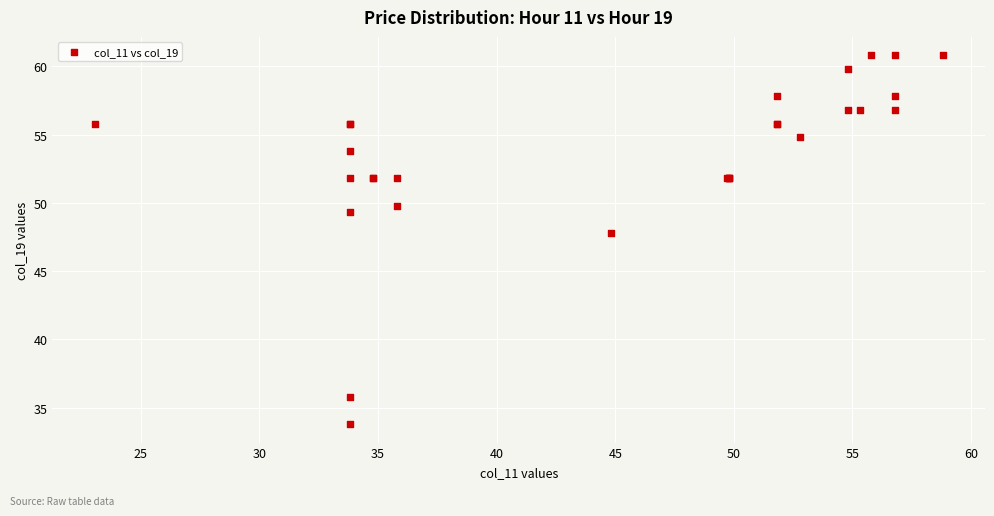

What Y value in the scatter plot is closest to 47?

47.8